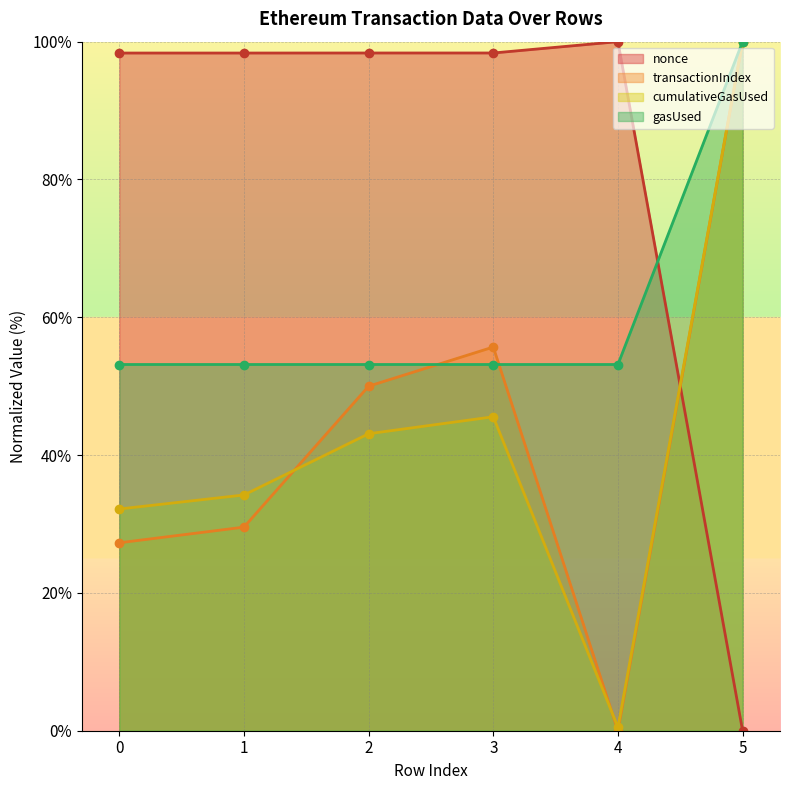

At which label does cumulativeGasUsed (line) first exceed 43?

2